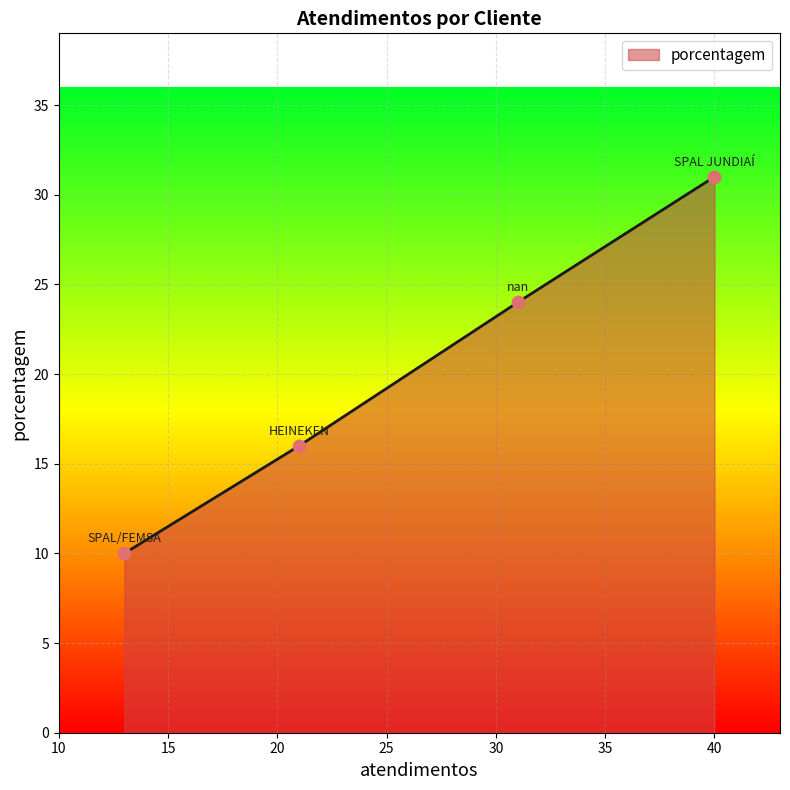

True or false: there are more than 2 points higher than both neighbors.

False